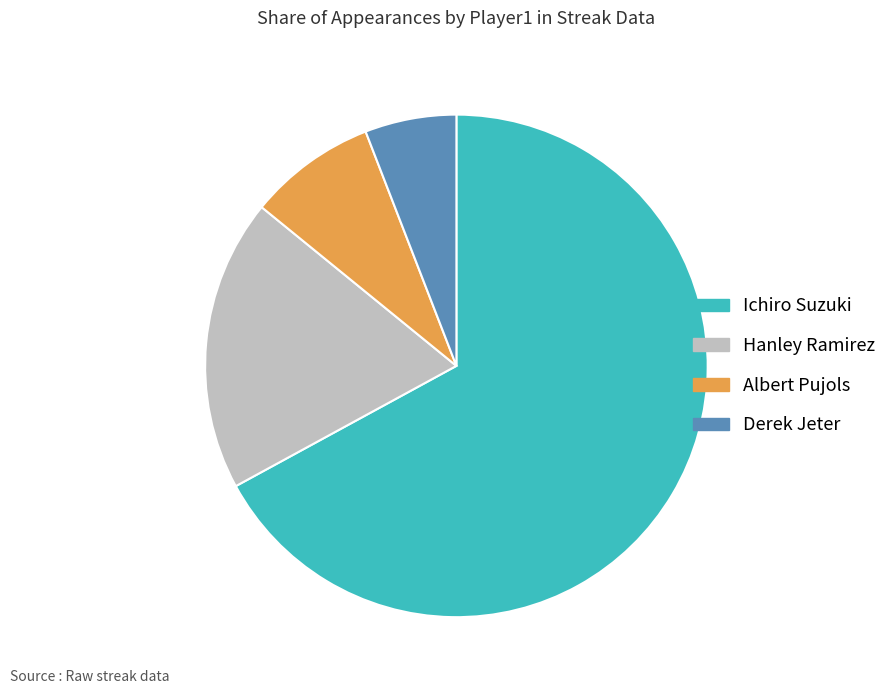

Which category accounts for the majority?

Ichiro Suzuki